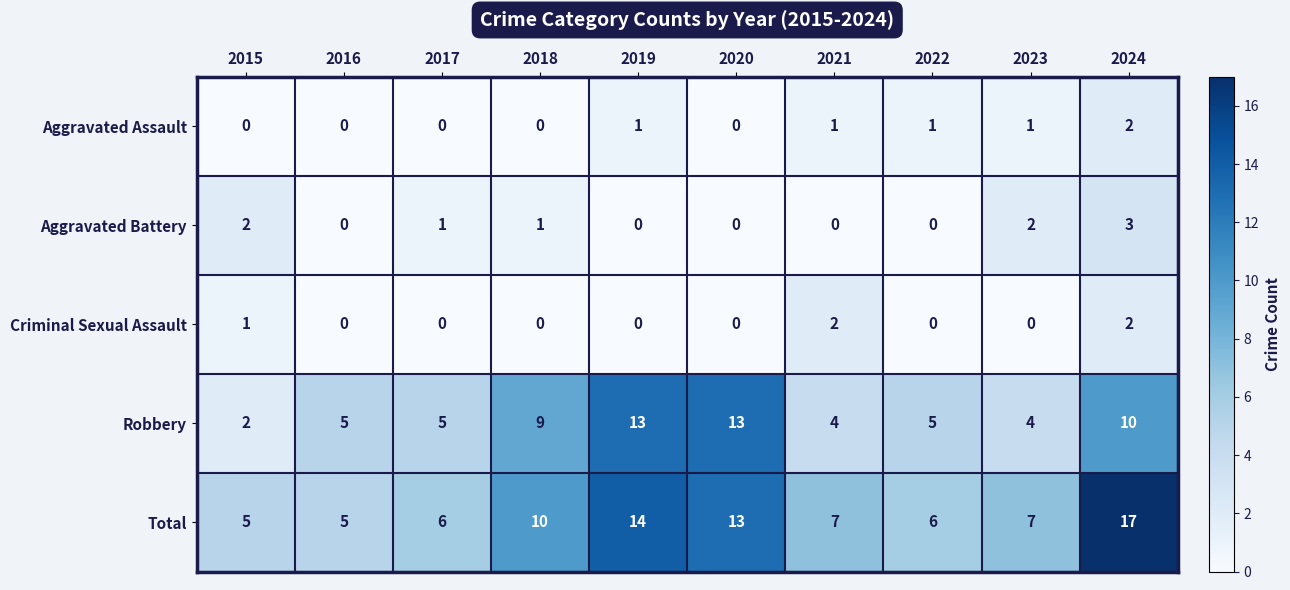

Is it true that Robbery equals 3 at 2023?

False